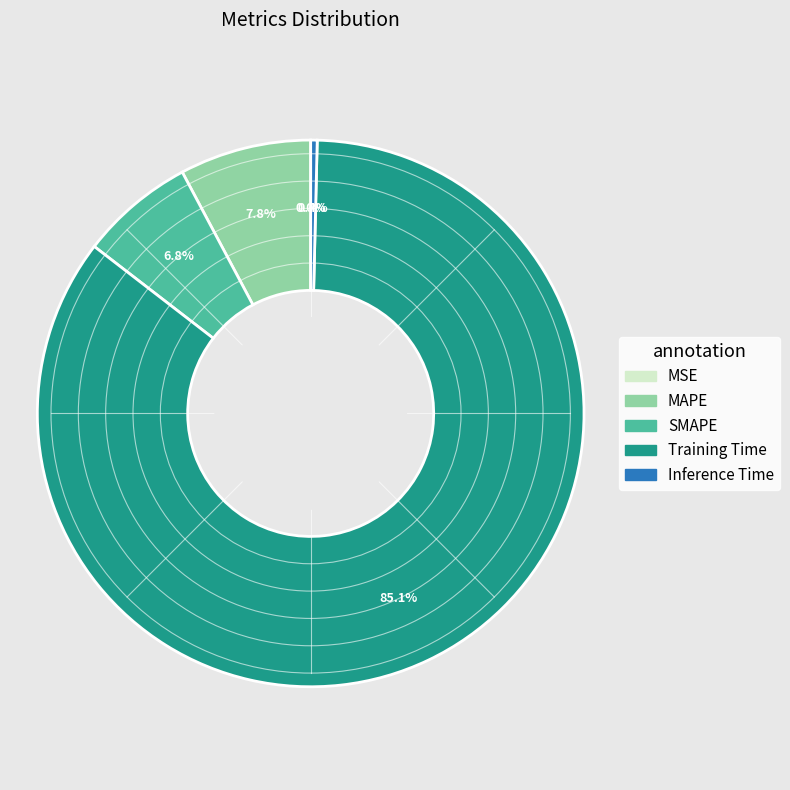

Does any single category account for the majority?

Yes